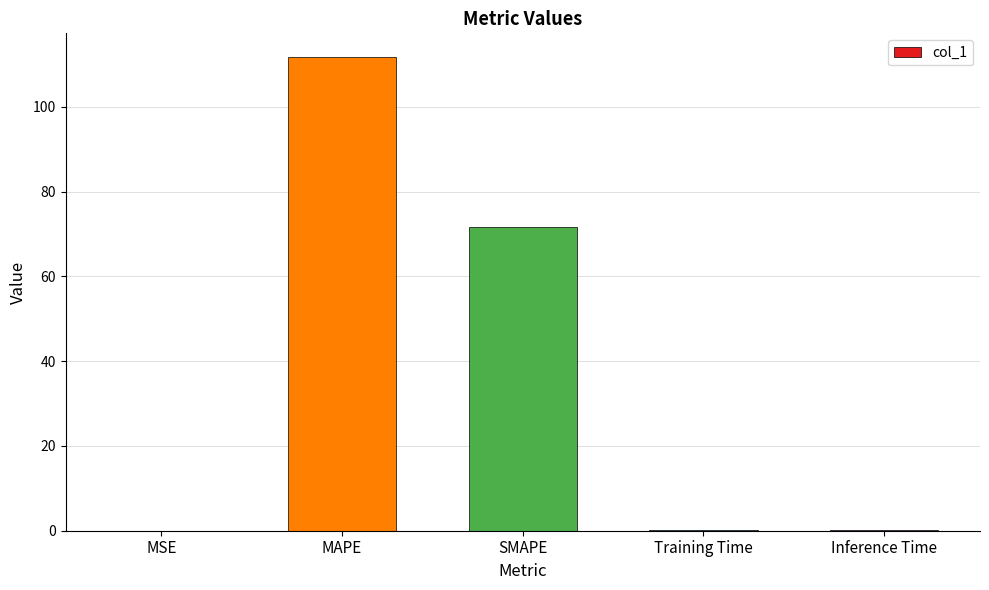

Which has a higher value, SMAPE or MAPE?

MAPE